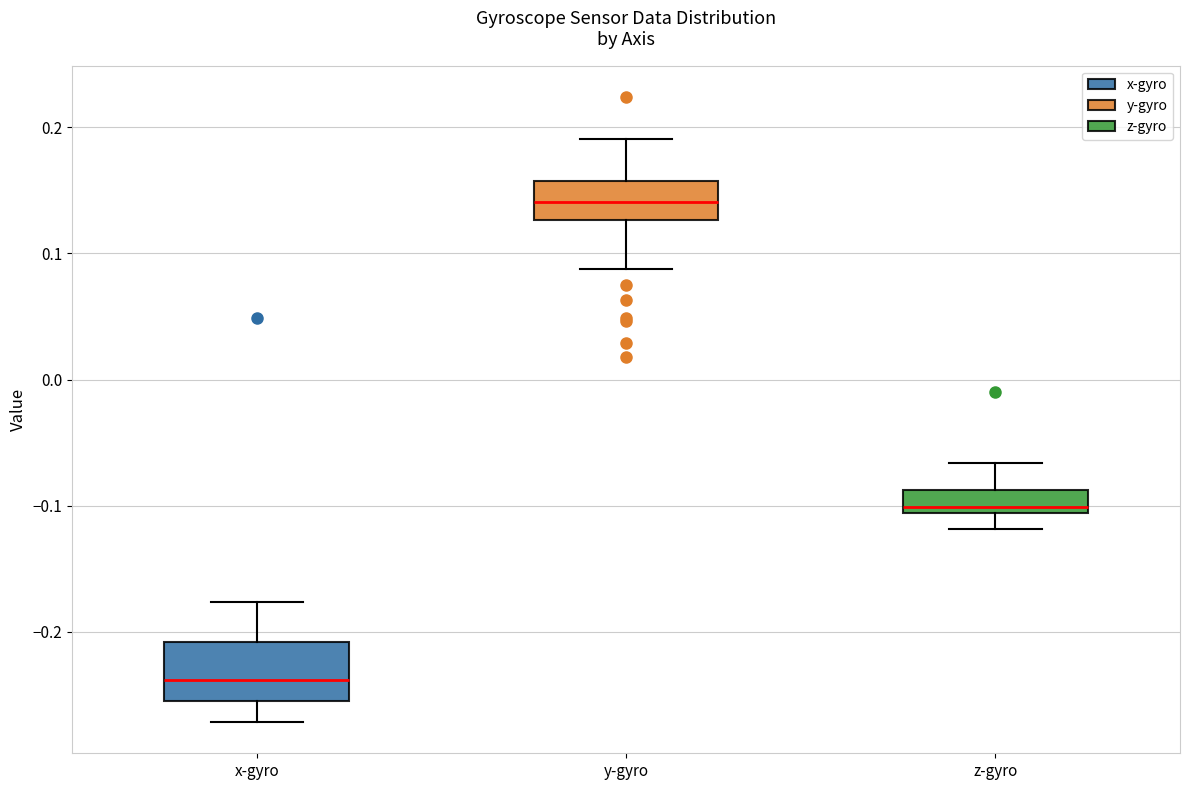

Where does the lower whisker of the box for x-gyro end on the y-axis? The values are not printed on the chart, so give them approximately, as read against the axis.

-0.27